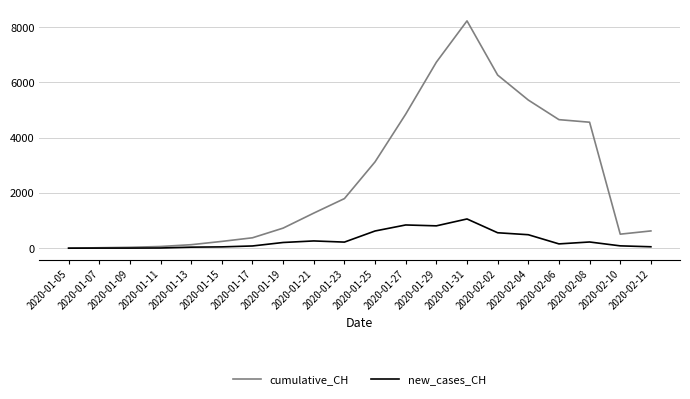

List the series in order of their overall mean, lowest first.

new_cases_CH, cumulative_CH